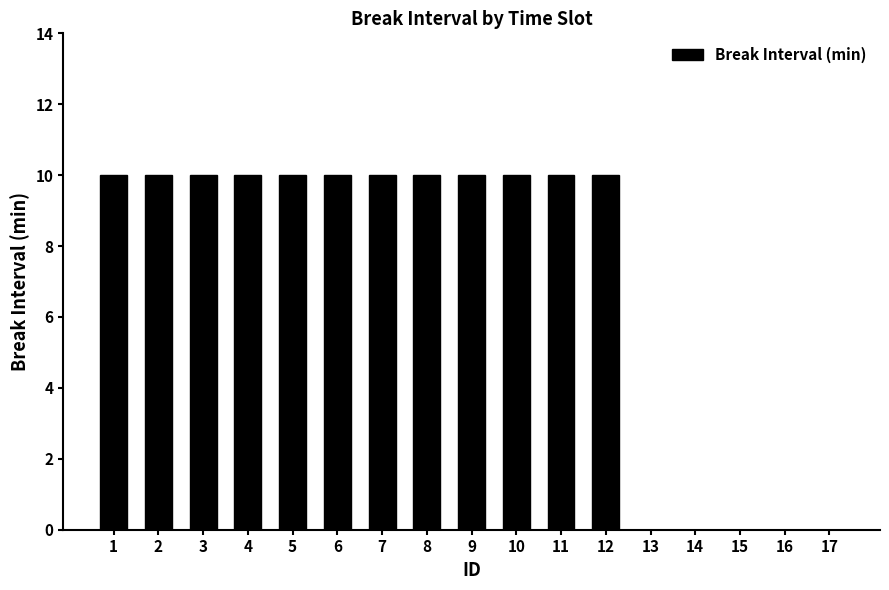

True or false: the data shows 10 at 1.

True